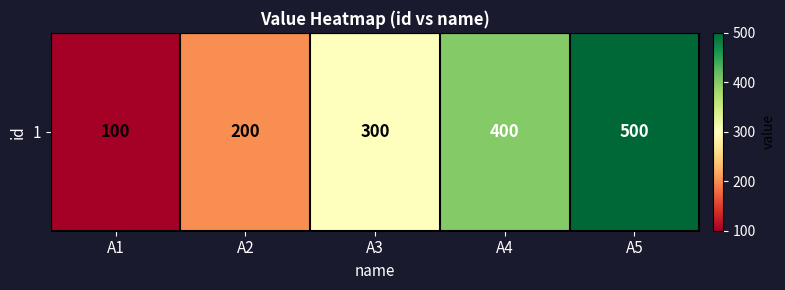

The chart shows a value of 200 at A2. True or false?

True